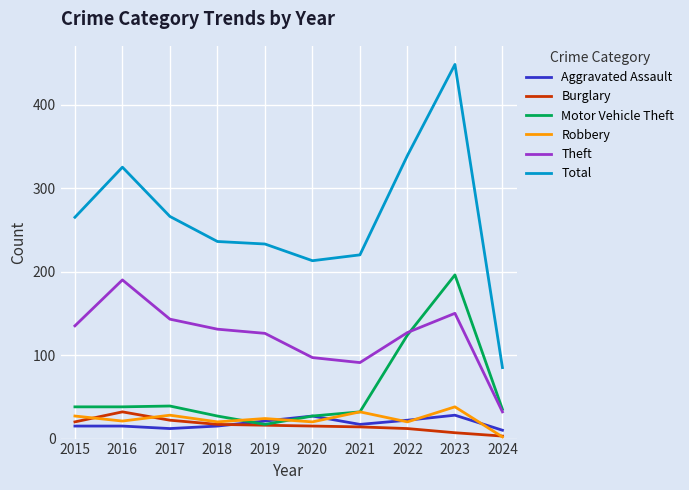

Read the Burglary value at 2022.

12